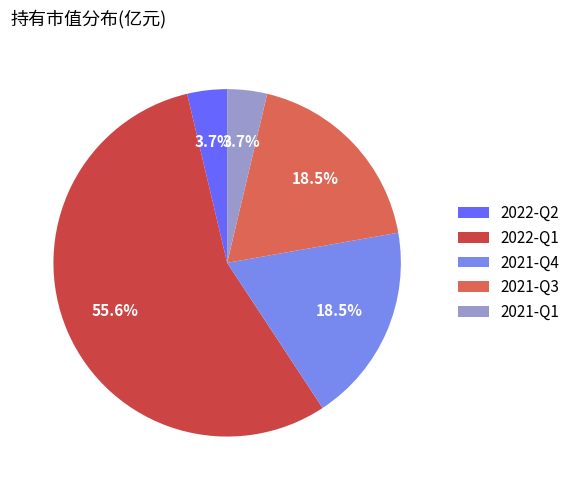

Which slice is the largest?

2022-Q1